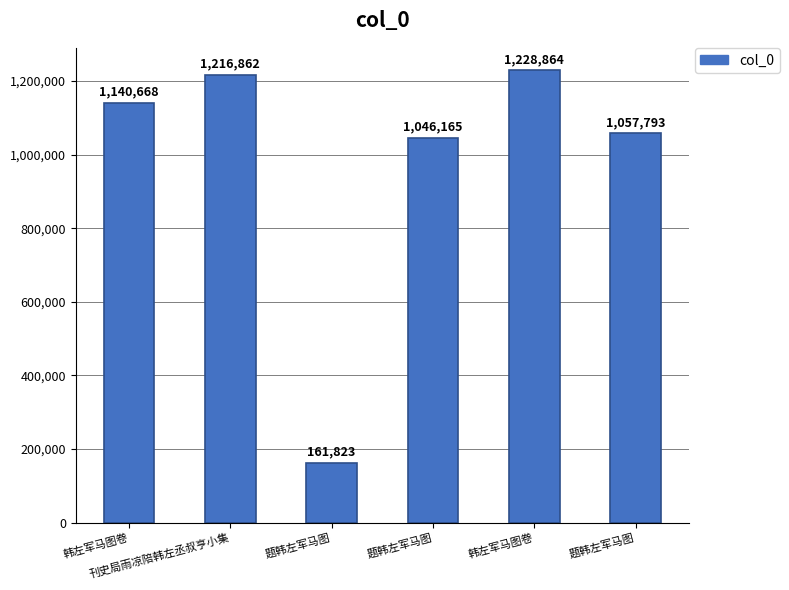

Are the bars grouped side by side (vs. stacked)?

No